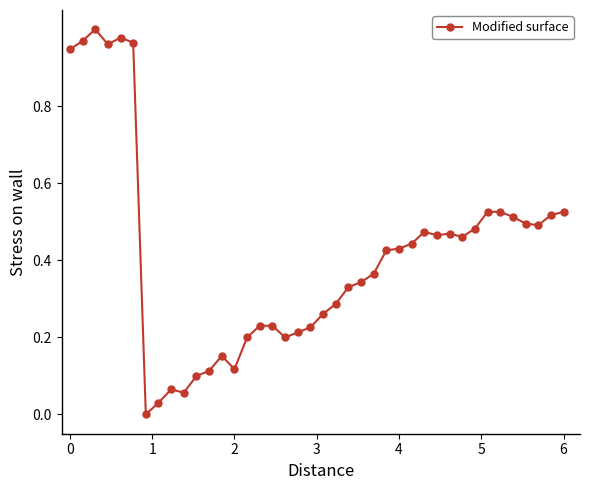

True or false: the data has more than 2 interior local peaks.

True